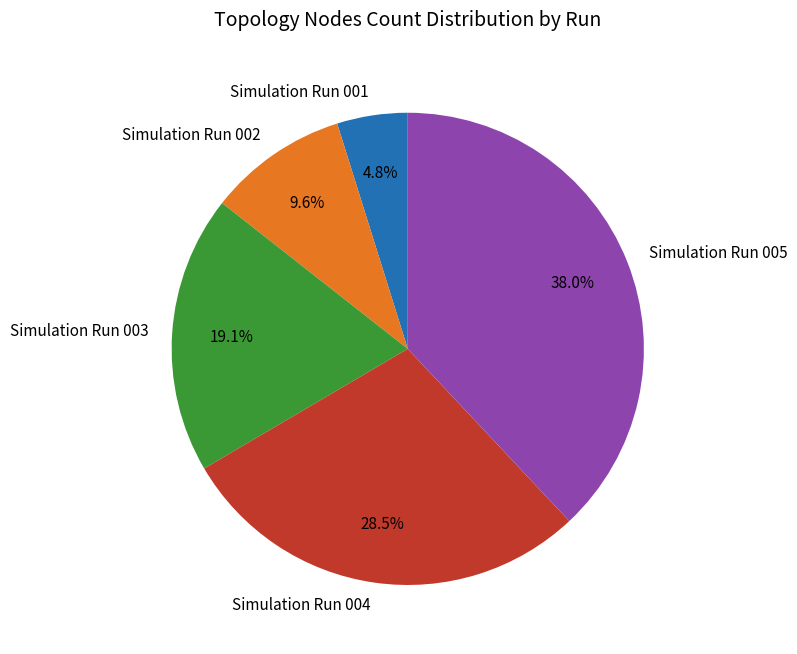

Is it true that Simulation Run 001 is 5% of the pie?

True